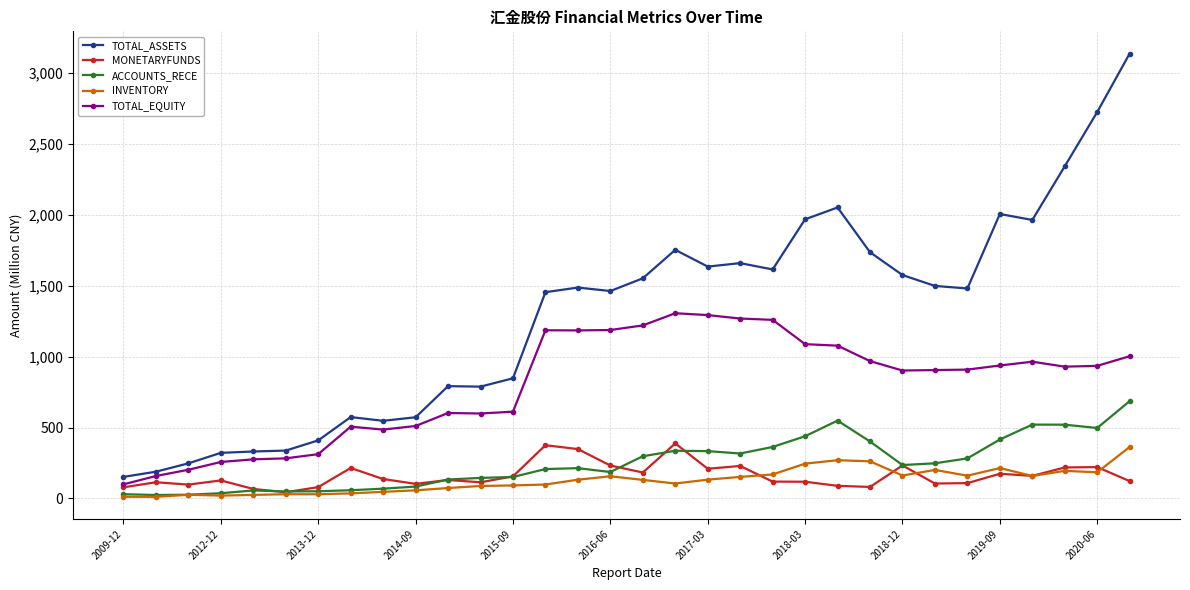

True or false: TOTAL_EQUITY has more than 1 interior local peaks.

True